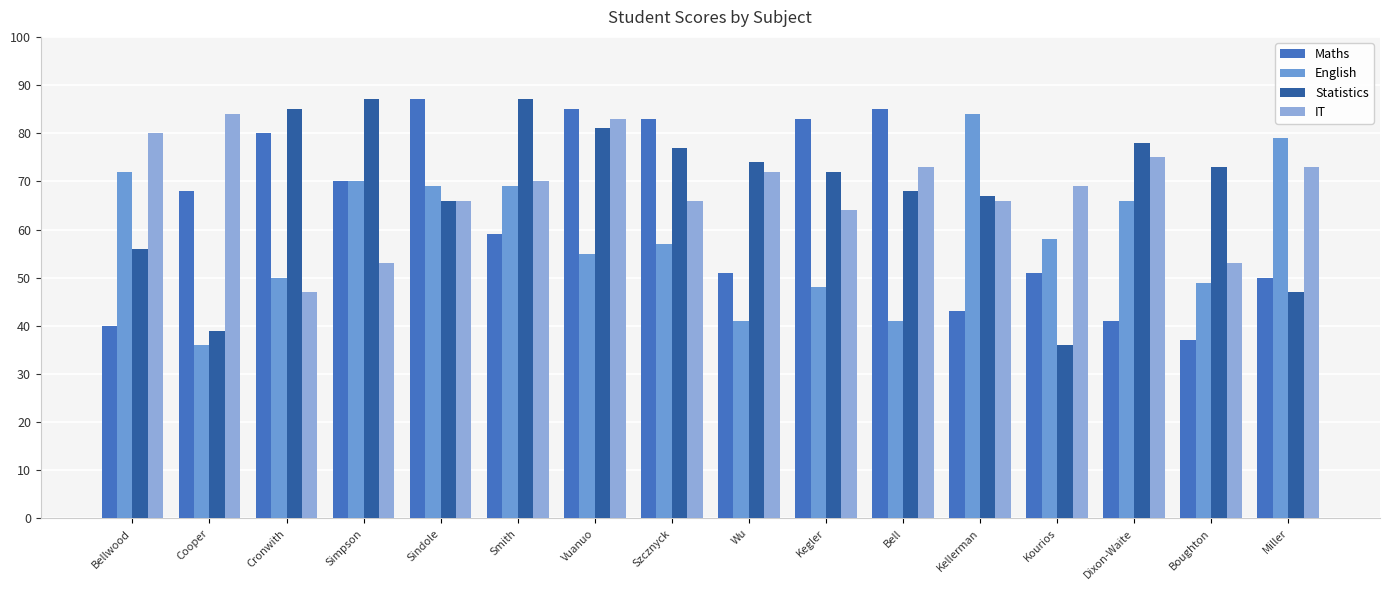

What is the smallest value displayed?

36